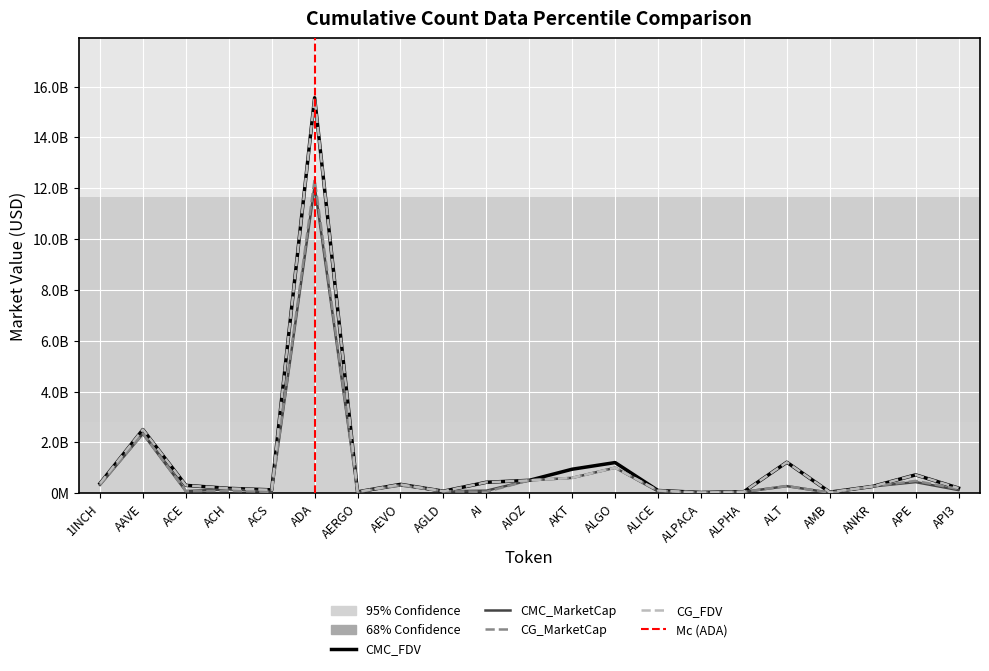

At which category is the sum across all series the highest?

ADA